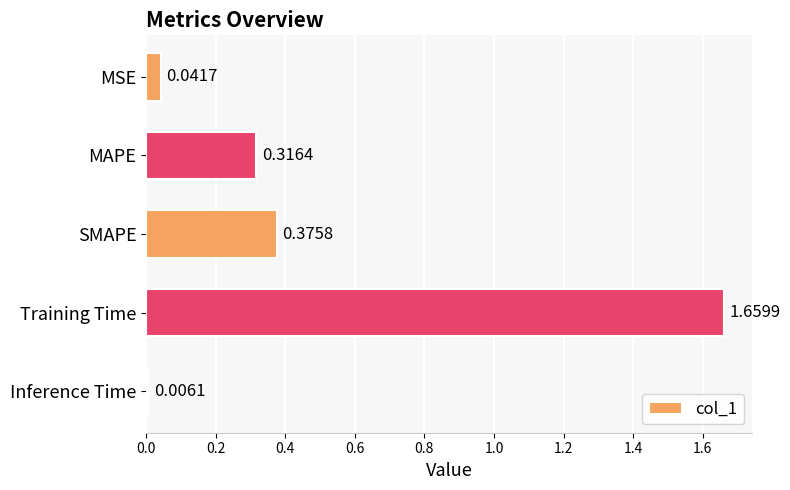

Rank the categories by value from highest to lowest.

Training Time, SMAPE, MAPE, MSE, Inference Time